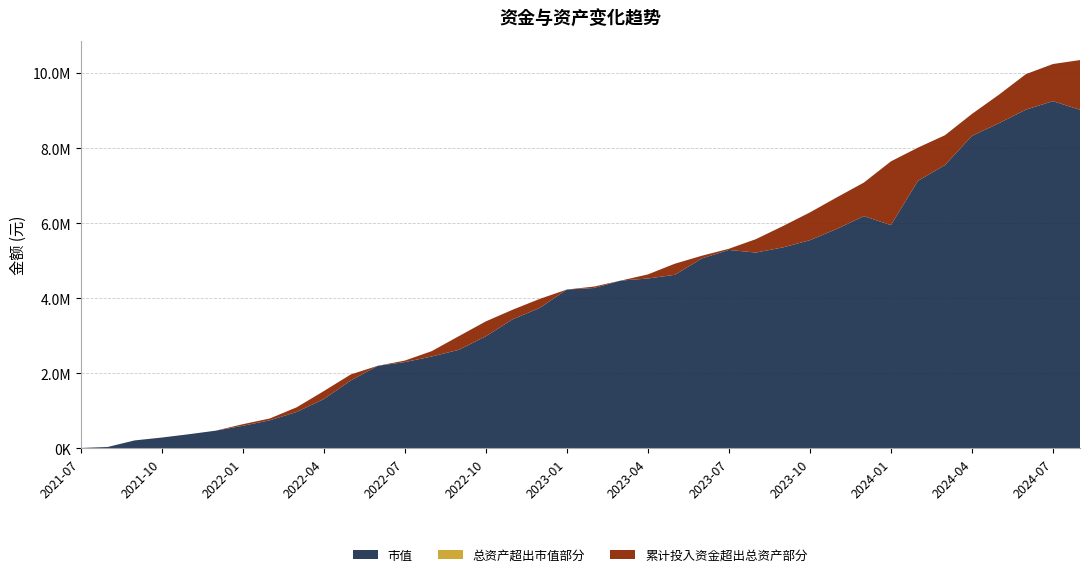

Reading right to left, transcribe all the data shown in this chart.

累计投入资金: 10344624.0	10239464.5	9971187.1	9422505.4	8909328.9	8340658.6	8010700.7	7644659.6	7079964.2	6686093.9	6283009.4	5918816.4	5570385.8	5314295.2	5128787.7	4915951.0	4630272.7	4459543.8	4306080.8	4126192.9	3978732.8	3691185.4	3377774.6	2983244.2	2585895.9	2333272.2	2120712.8	1963494.0	1518828.1	1088623.7	789645.3	636868.9	460092.8	357789.7	274576.9	205658.1	30342.7	3953.9
总资产: 9018836.4	9249766.3	9024054.7	8661937.8	8324273.0	7545361.1	7126048.2	5944143.9	6184927.4	5844927.8	5542153.4	5349778.3	5213083.4	5283293.4	5057593.3	4620165.4	4521110.6	4466237.6	4268024.7	4227443.9	3738692.5	3436825.2	2980257.6	2619601.4	2442562.7	2292995.0	2194716.8	1801196.4	1305683.3	964366.1	741000.0	594225.9	464770.1	369409.4	281101.1	205344.6	30185.5	3953.9
市值: 9018836.4	9249766.3	9024054.7	8661937.8	8324273.0	7545361.1	7126048.2	5944143.9	6184927.4	5844927.8	5542153.4	5349778.3	5213083.4	5283293.4	5057593.3	4620165.4	4521110.6	4466237.6	4268024.7	4227443.9	3738692.5	3436825.2	2980257.6	2619601.4	2442562.7	2292995.0	2194716.8	1801196.4	1305683.3	964366.1	741000.0	594225.9	464770.1	369409.4	281101.1	205344.6	30185.5	3953.9